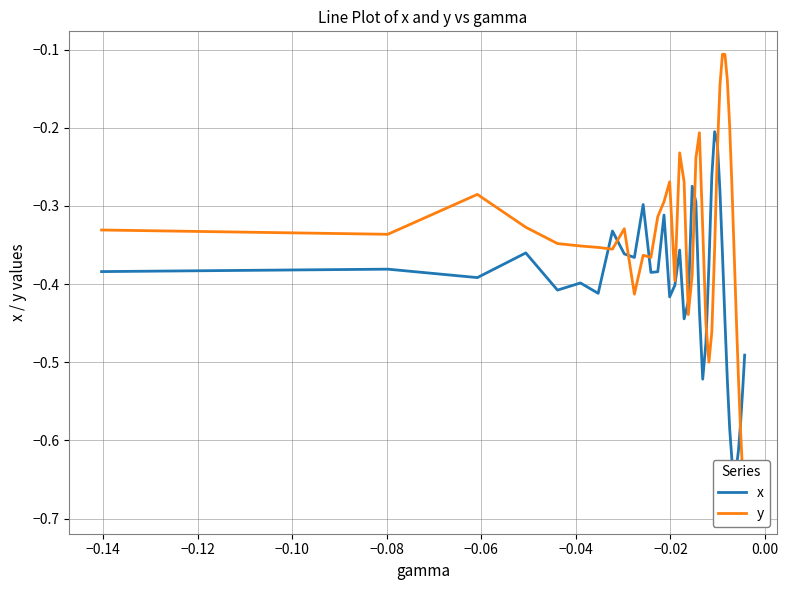

Read the x value at −0.10.

-0.4